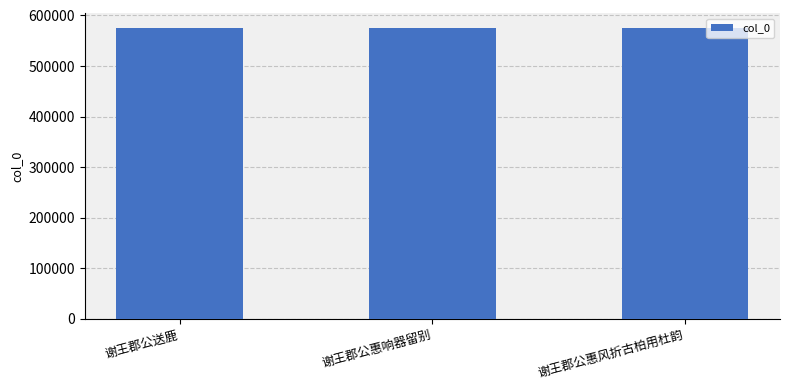

How many bars are there in total?

3